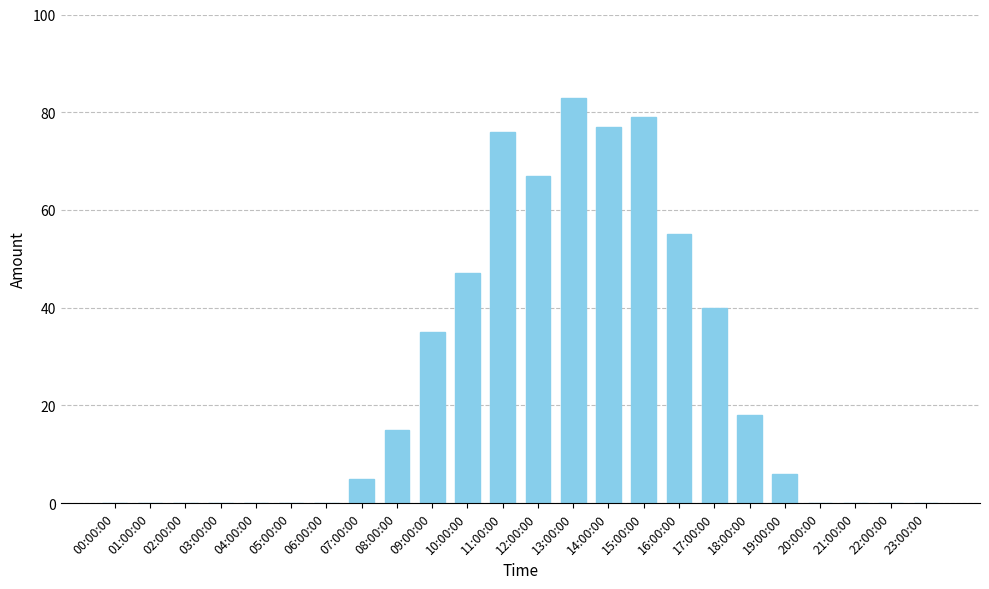

How many series are shown in this chart?

1